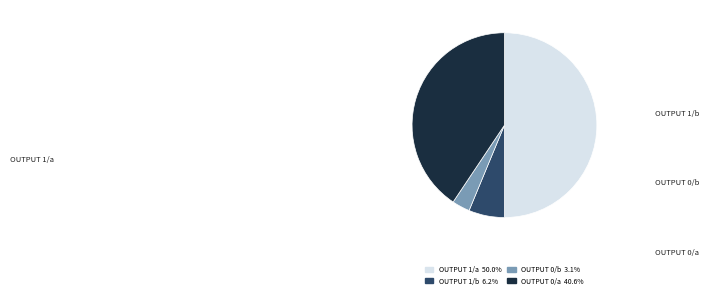

Count the number of slices in the pie.

4